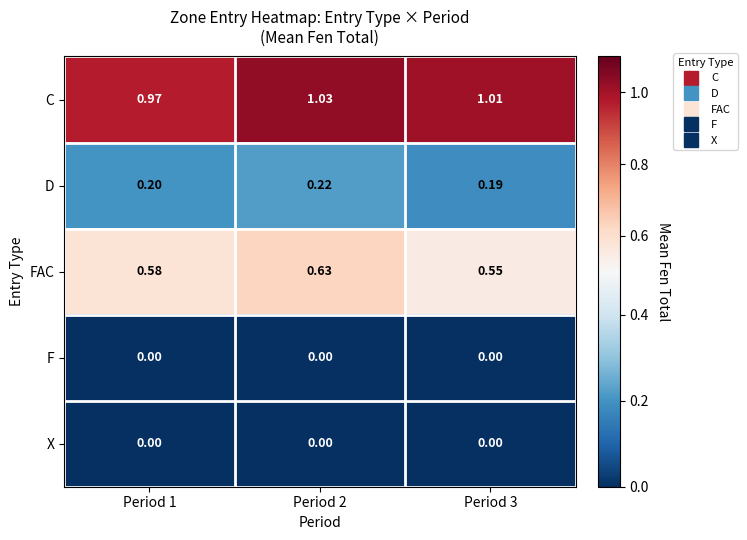

Between Period 1 and Period 3, which series saw the biggest shift?

C